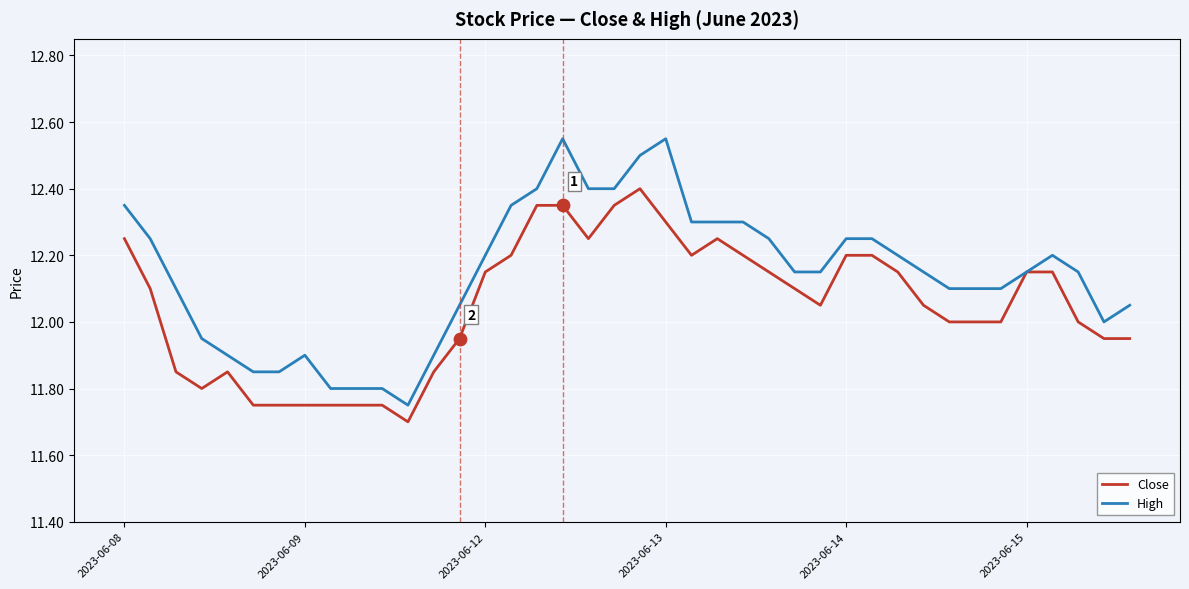

Which series has the largest total across all categories?

High